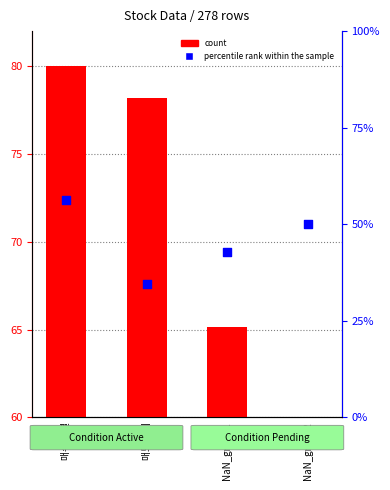

Which series has the largest total across all categories?

percentile rank within the sample